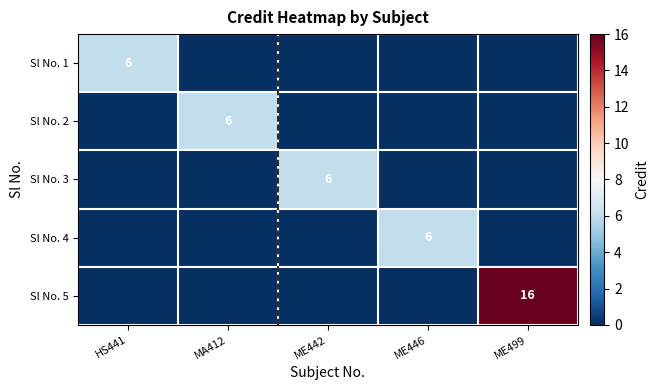

The Sl No. 5 series shows 10 at ME499. True or false?

False